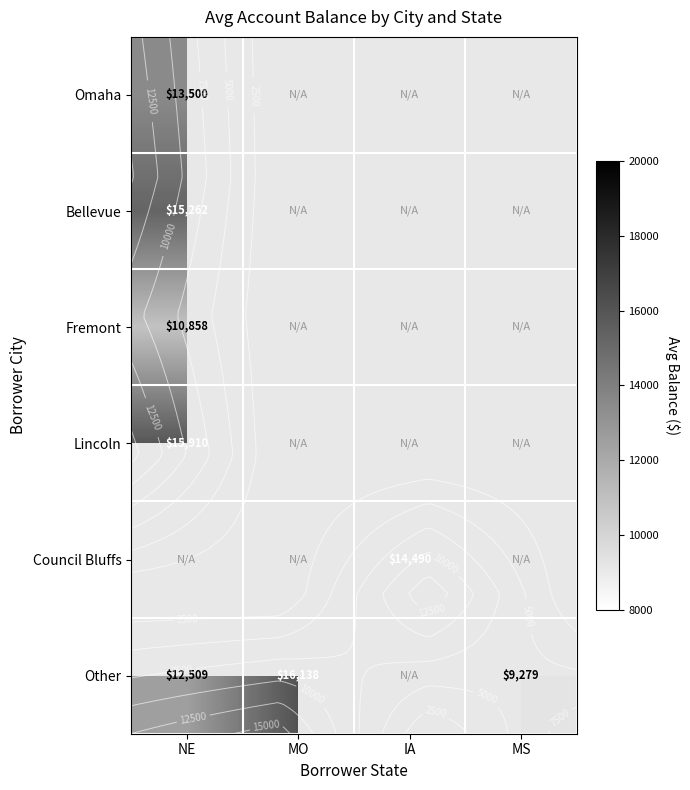

The value of Other at MO is 21813. True or false?

False